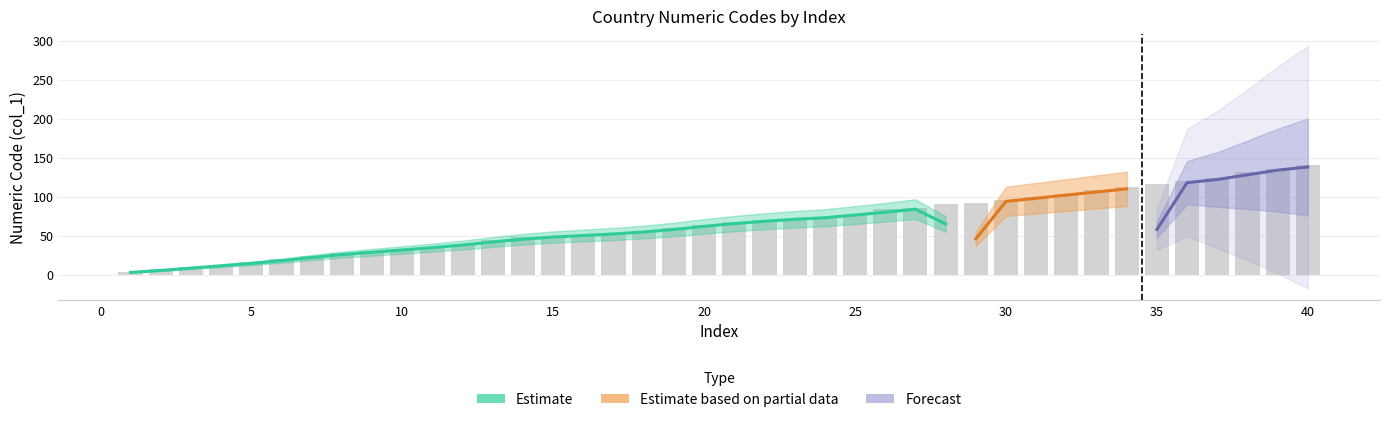

What is the ratio of the value at 38 to the value at 27?

1.5